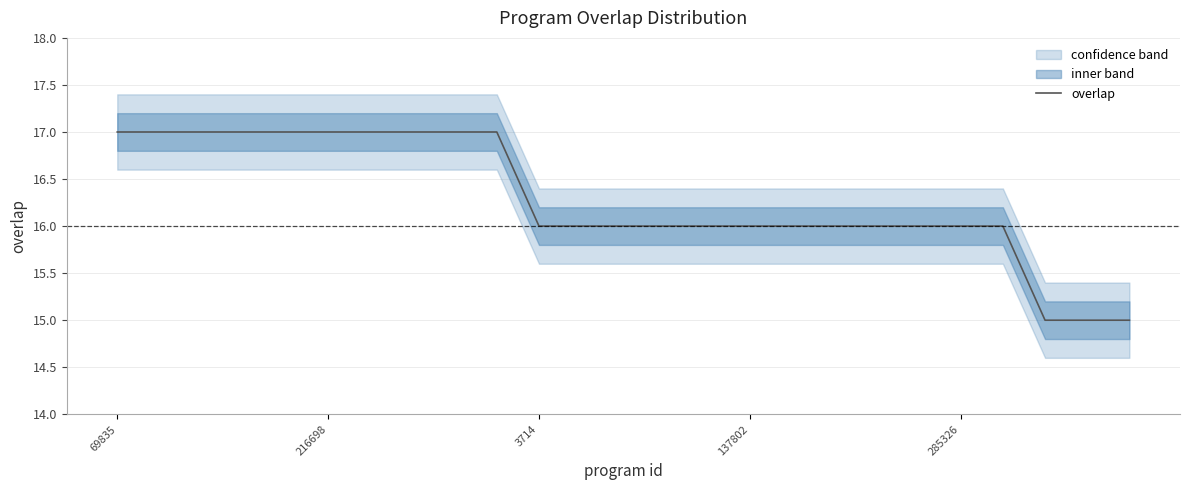

What is the minimum value shown in the chart?

15